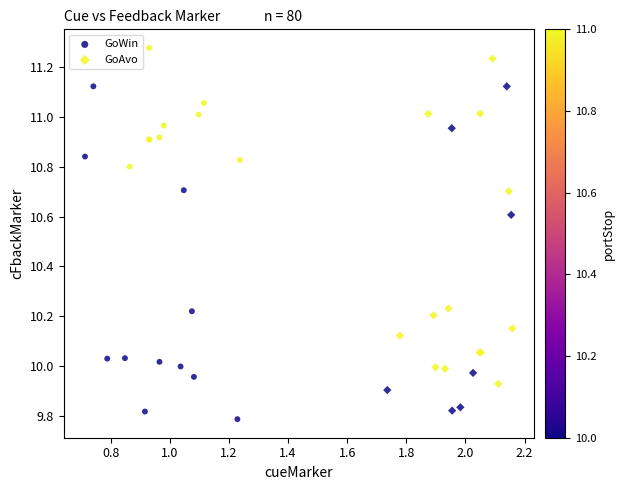

Which series has the widest spread of Y values?

GoWin